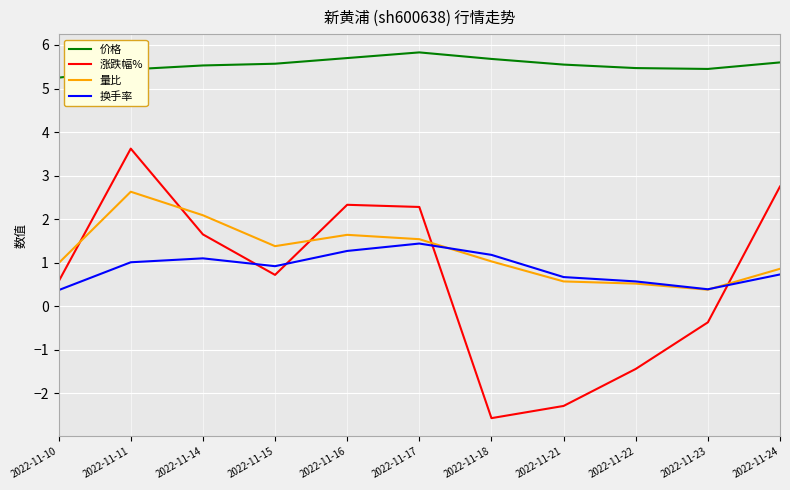

True or false: 量比 and 价格 intersect in this chart.

False